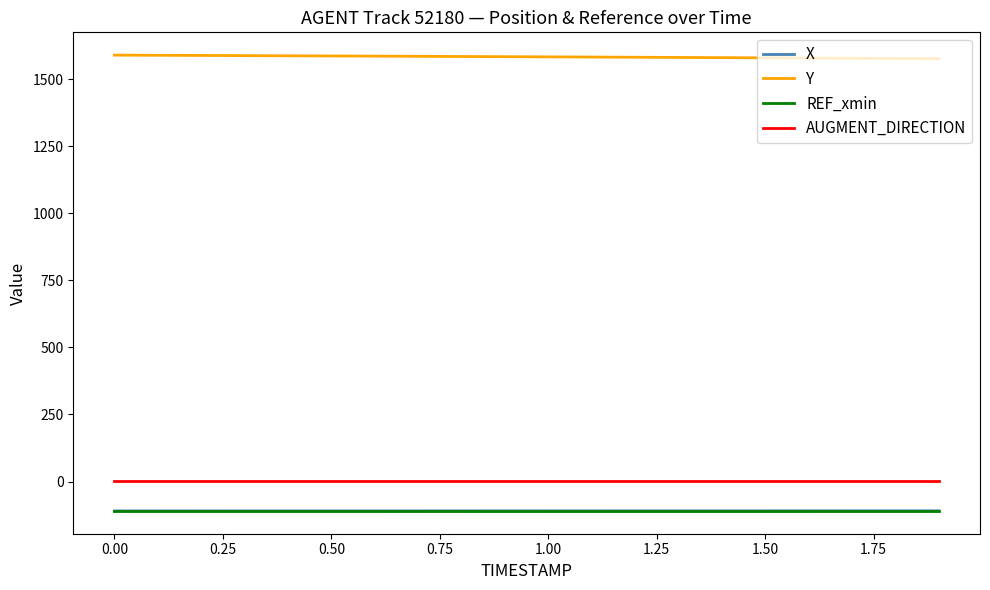

What is the lowest value of the X series?

-109.6